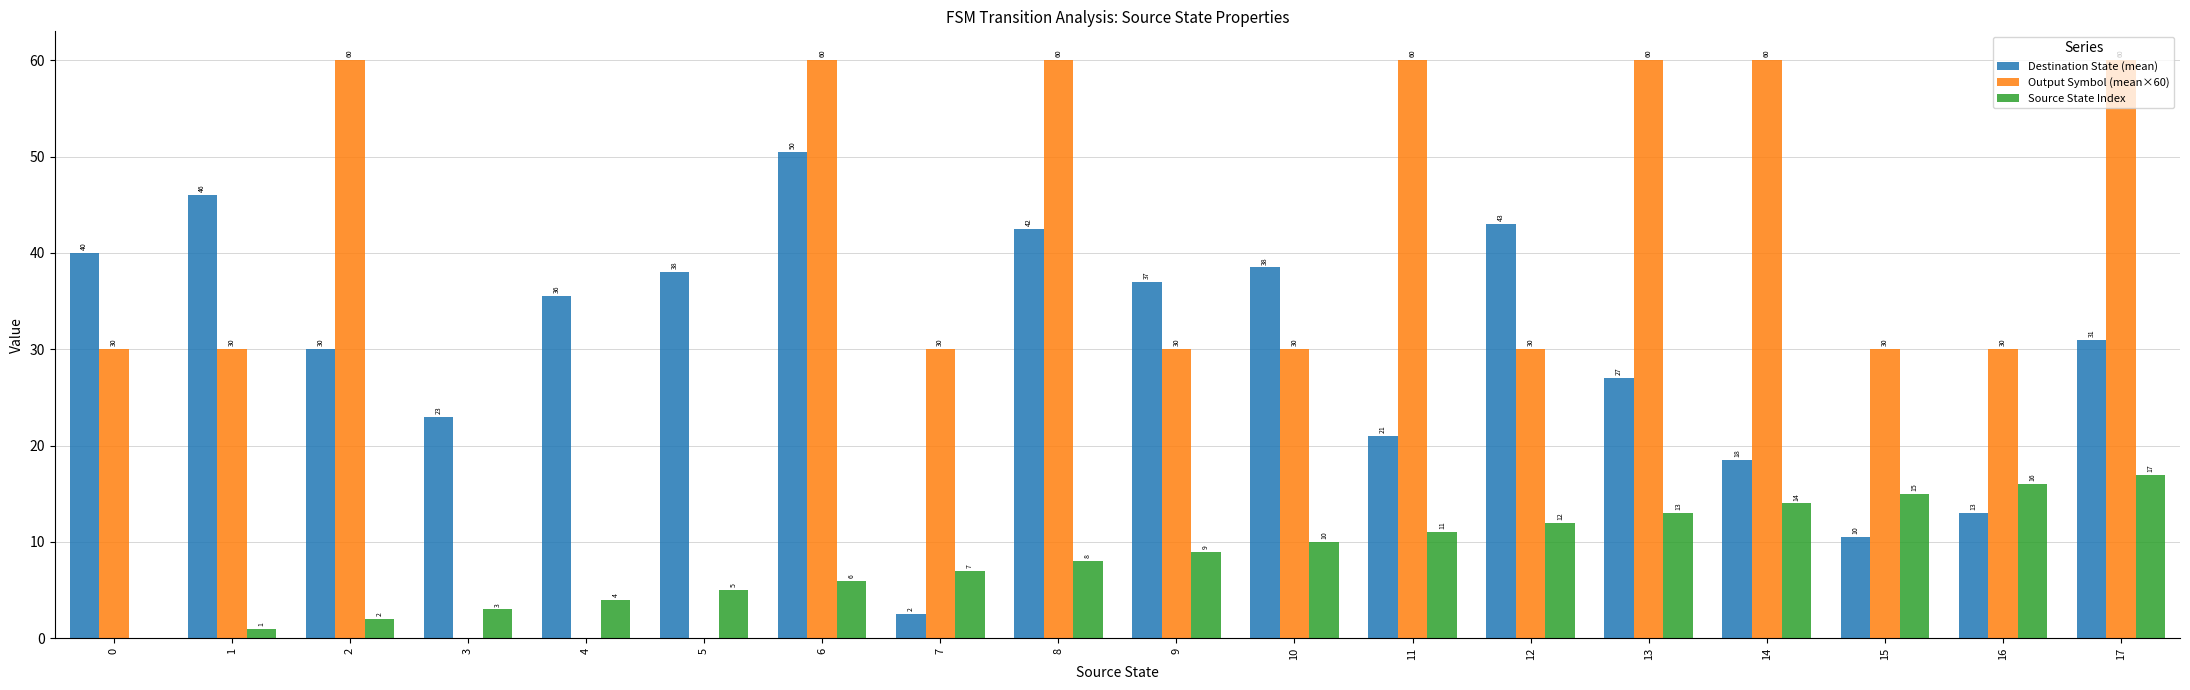

How many data points in Destination State (mean) are above 35?

9